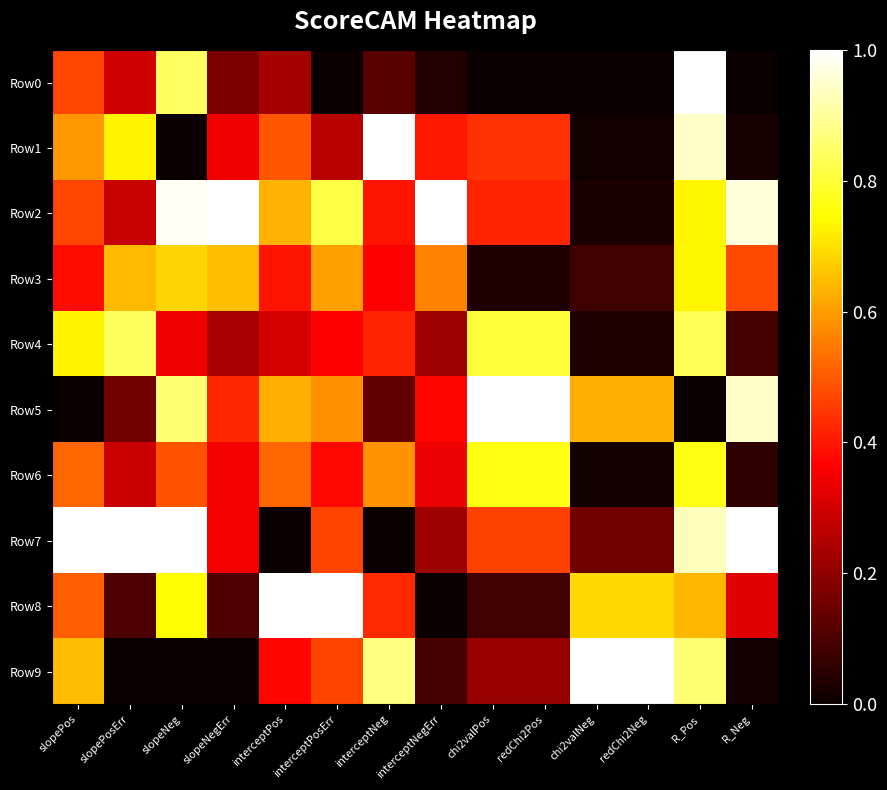

At which category is the sum across all series the highest?

R_Pos